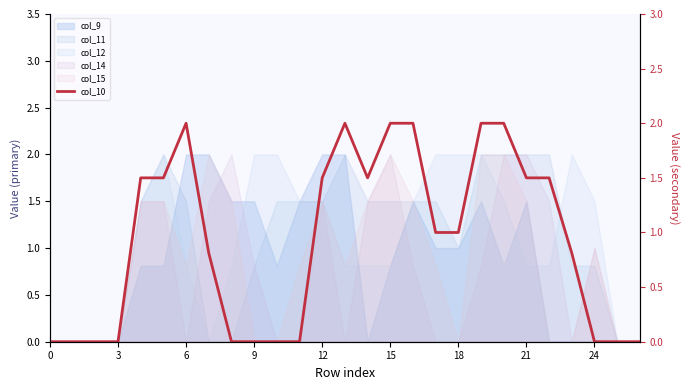

Is it true that the value at 15 is 2.0?

True